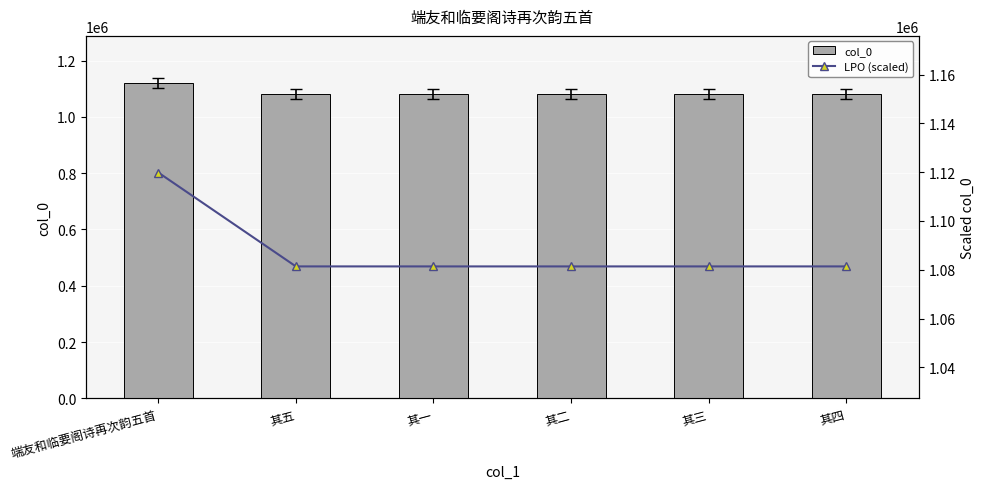

What is the sum of all LPO (scaled) values?

6526636